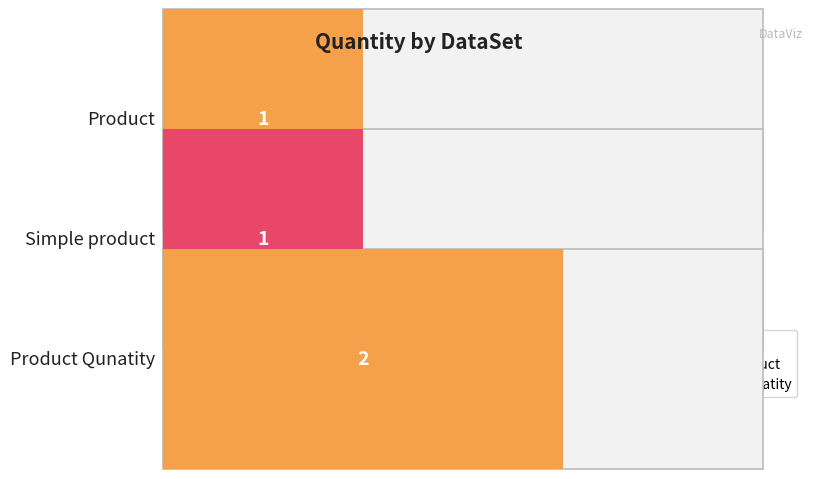

Are the bars grouped side by side (vs. stacked)?

No